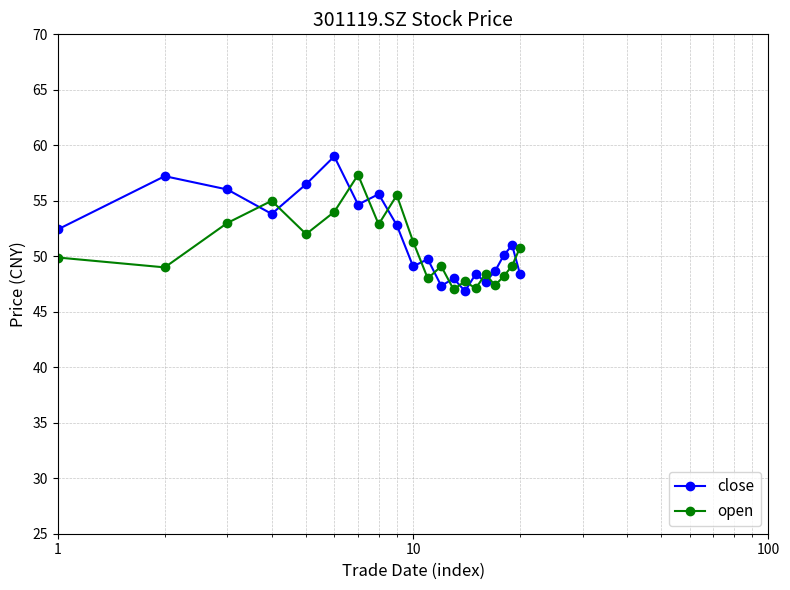

Which series has the widest spread of values?

close